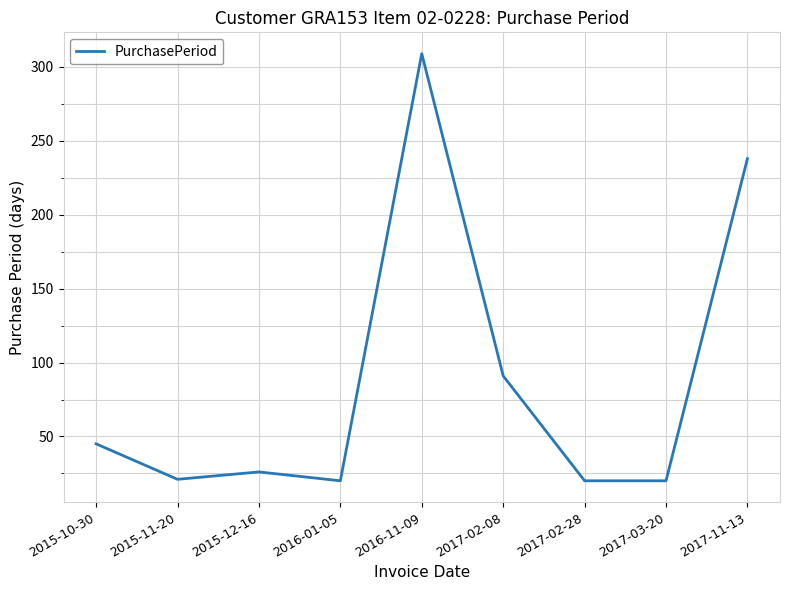

Where is the data nearest to the value 164?

2017-02-08